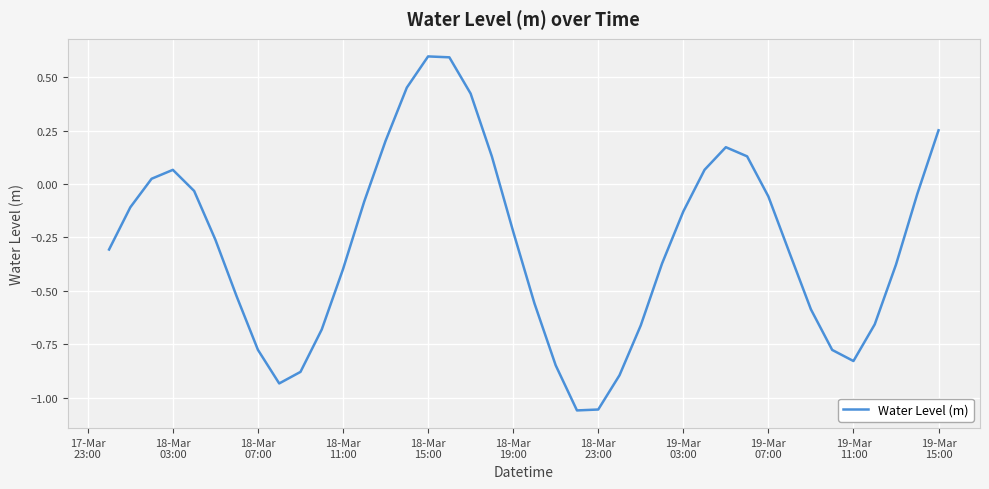

What is the greatest value displayed?

0.6